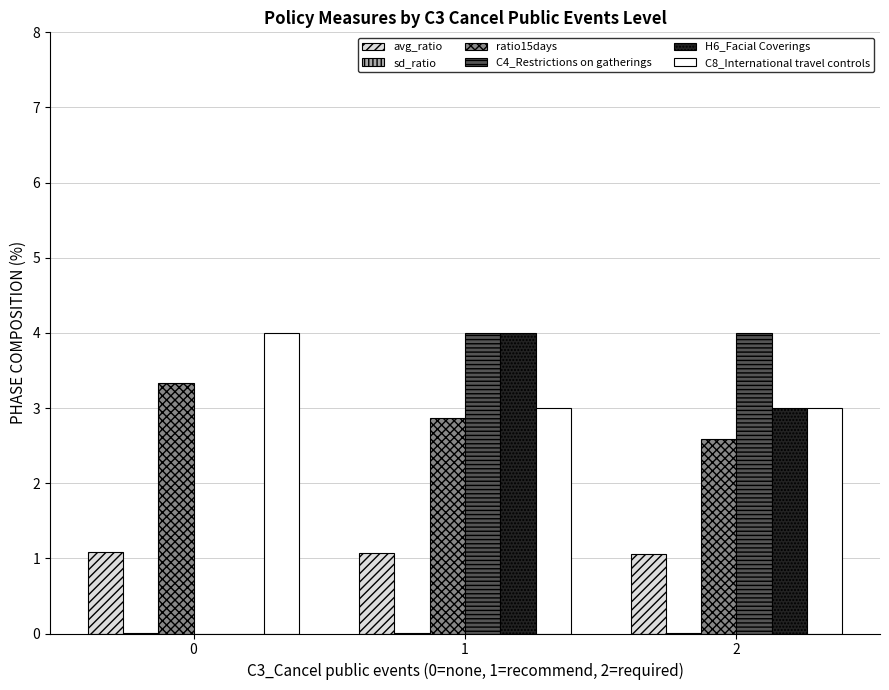

Is the value of avg_ratio at 2 greater than the value of C4_Restrictions on gatherings at 0?

Yes